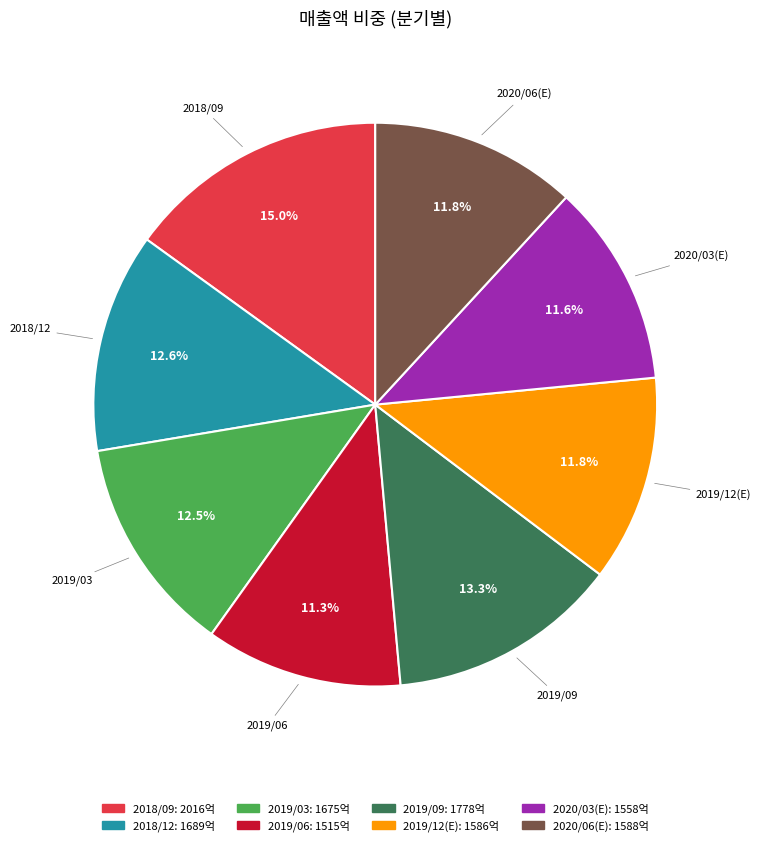

What is the ratio of the value at 2019/12(E) to the value at 2019/03?

0.9